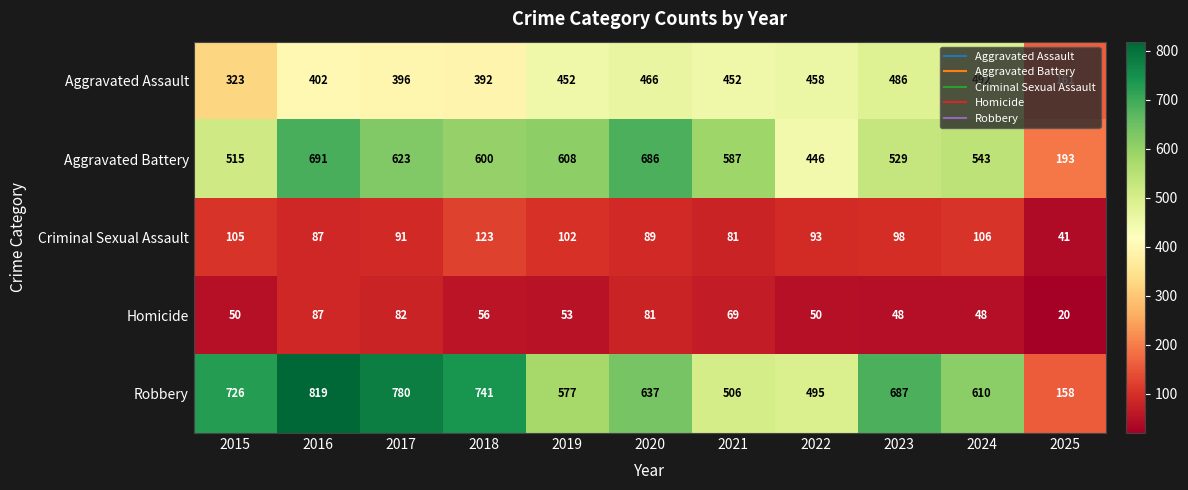

What is the minimum value shown in the chart?

20